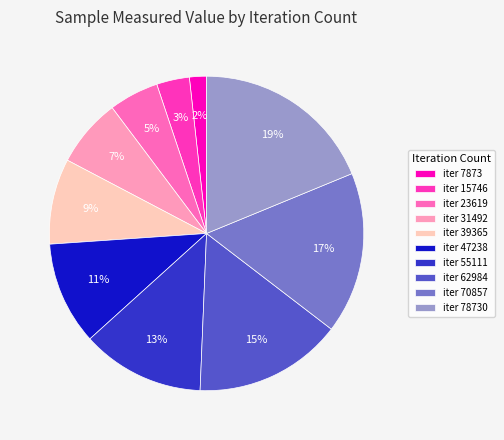

What is the largest slice in the pie chart?

iter 78730